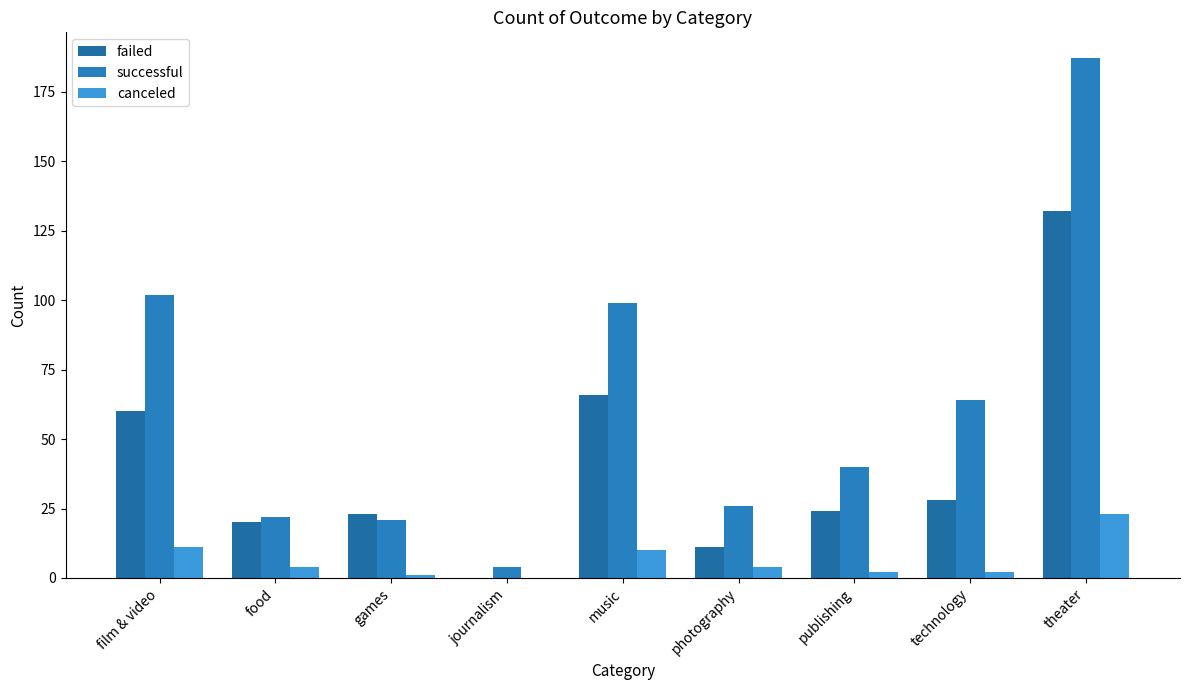

How many groups of bars are there?

9